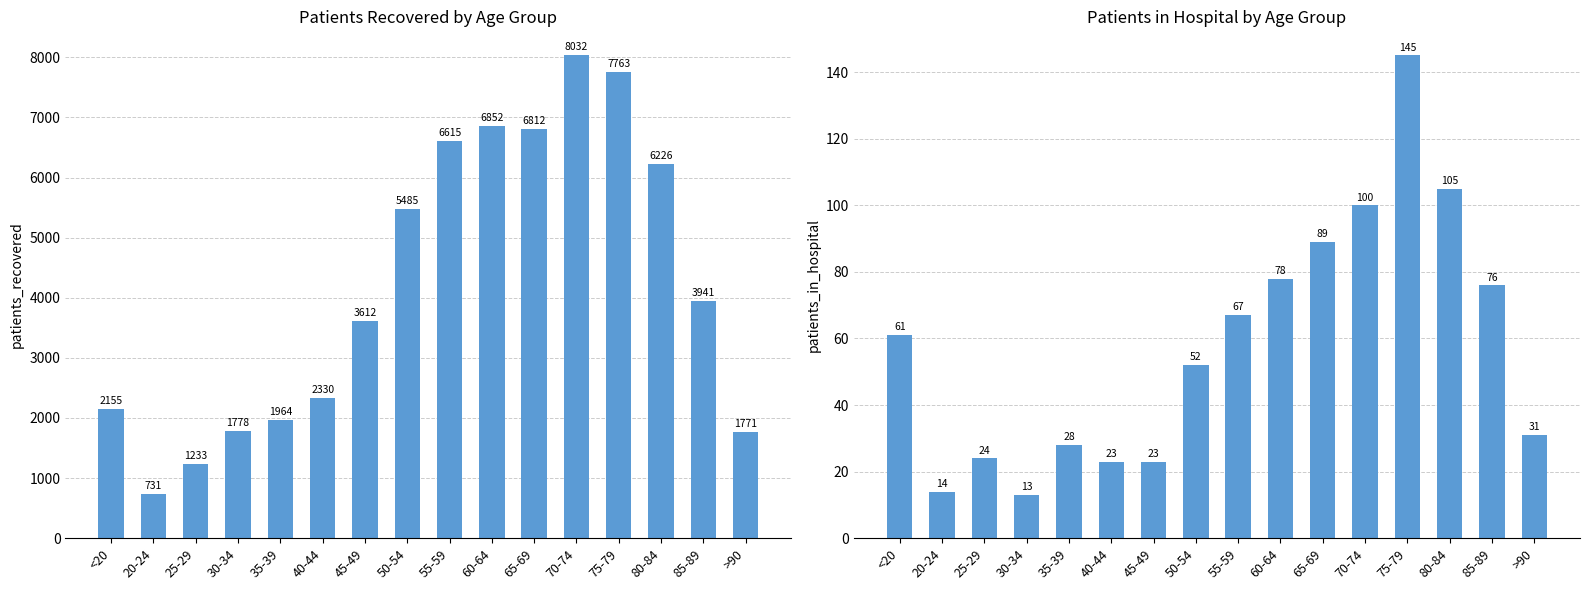

At which category is the sum across all series the highest?

70-74